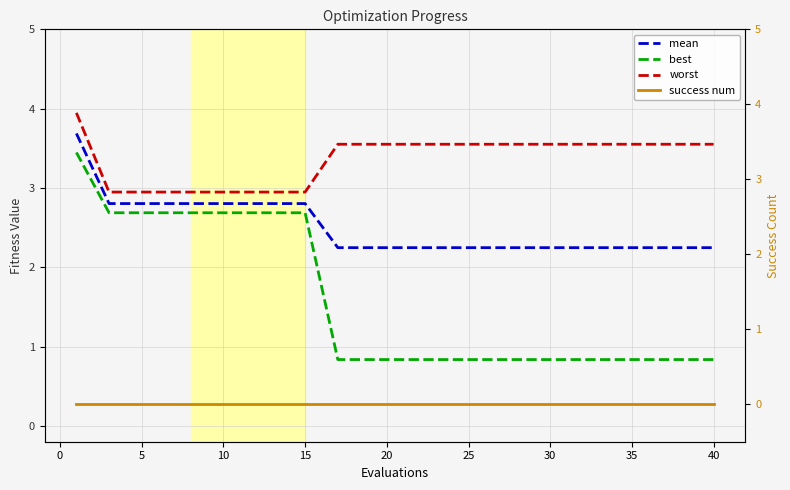

The worst series shows 3.6 at 25. True or false?

True